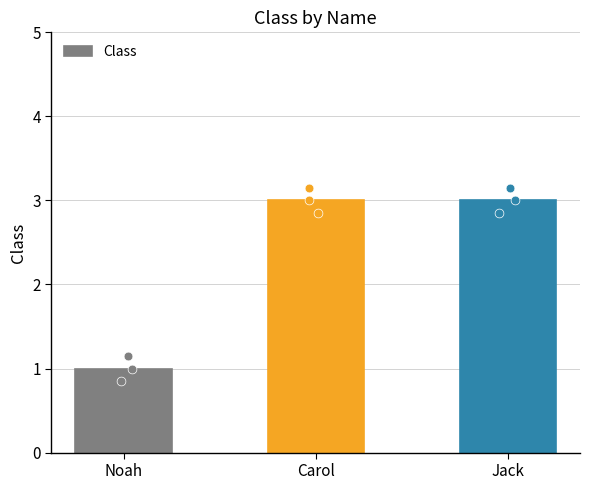

What is the change in value from Noah to Carol?

+2